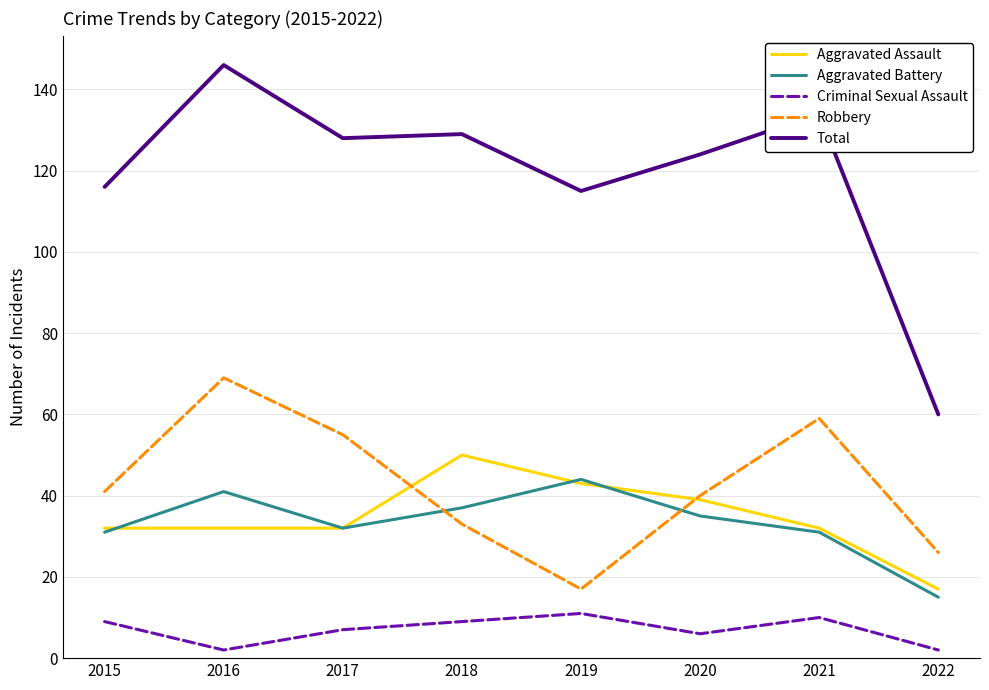

How many interior local valleys does the Criminal Sexual Assault series have?

2